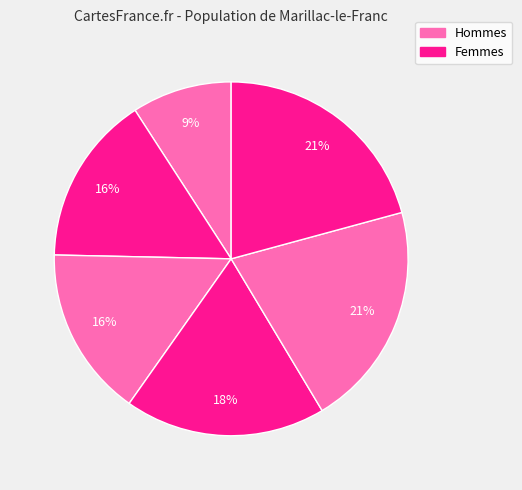

Is there any slice that represents more than half of the pie?

No